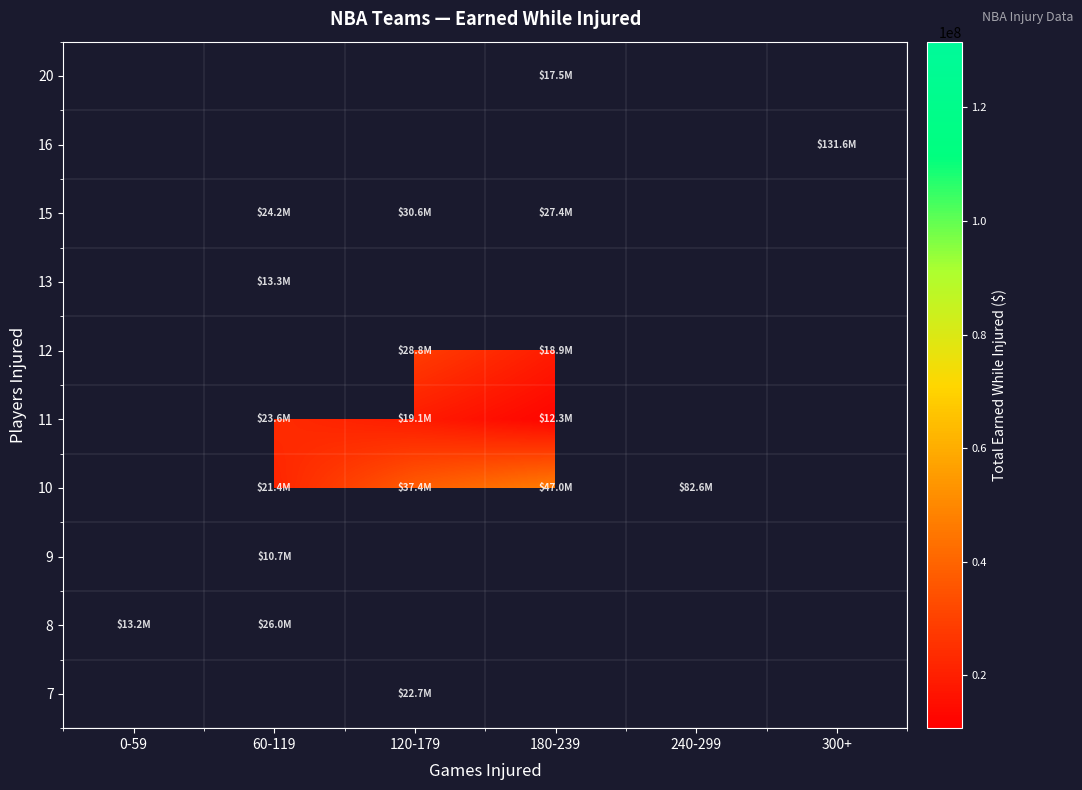

Is the value of 13 at 60-119 greater than the value of 7 at 60-119?

No